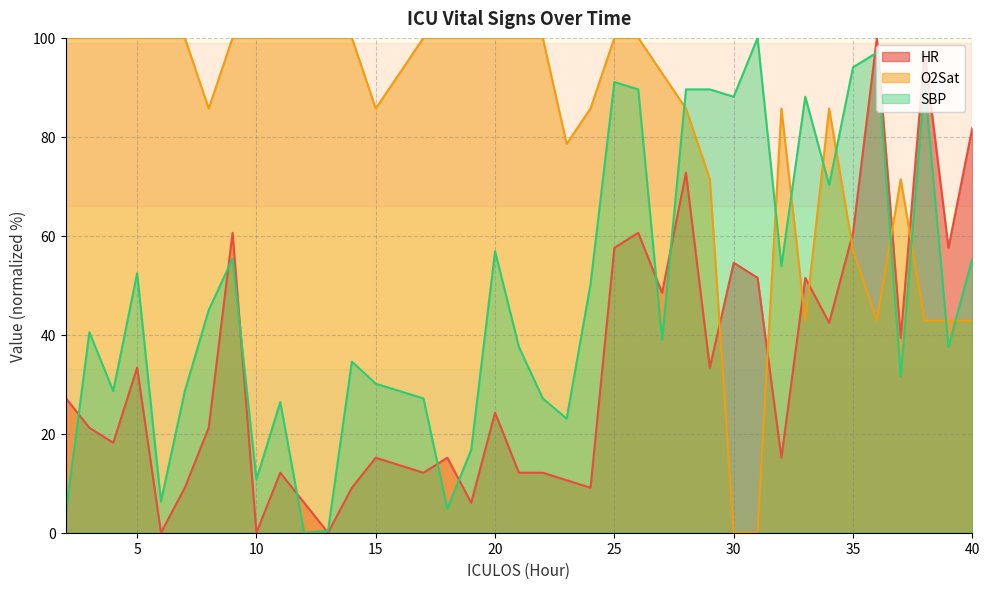

Is it true that SBP equals 0.4 at 13?

True